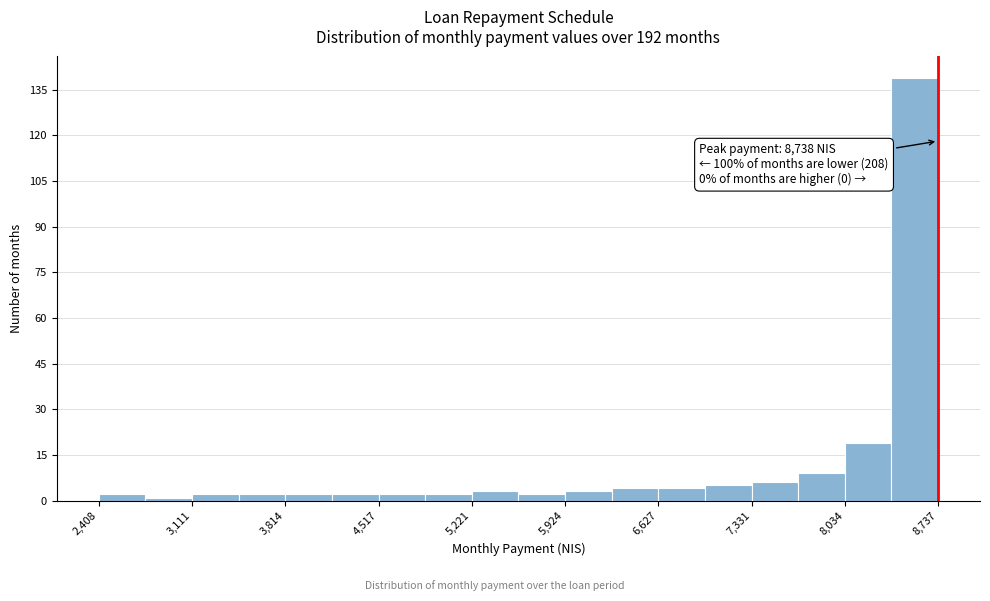

Around what value on the x-axis is the tallest bar? Give the approximate position of its centre, as read against the axis.

8600